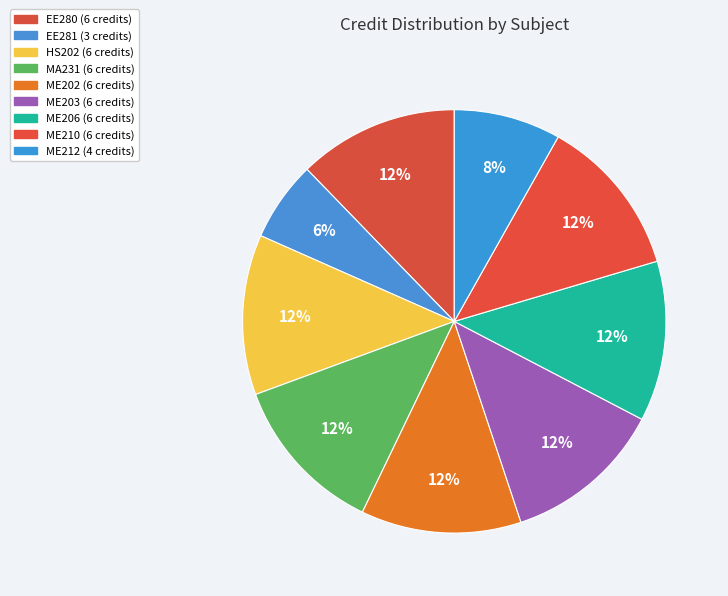

To the nearest percent, what is the combined percentage of EE281 and HS202?

18%